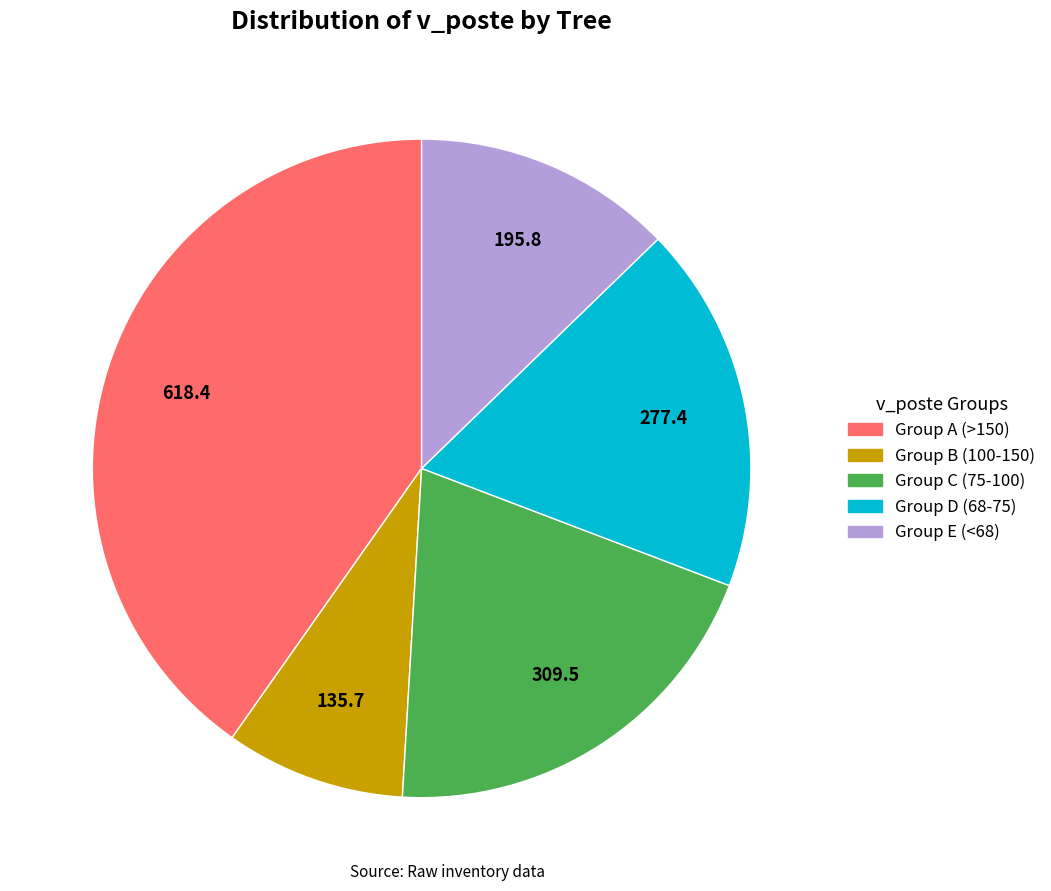

Is there any slice that represents more than half of the pie?

No